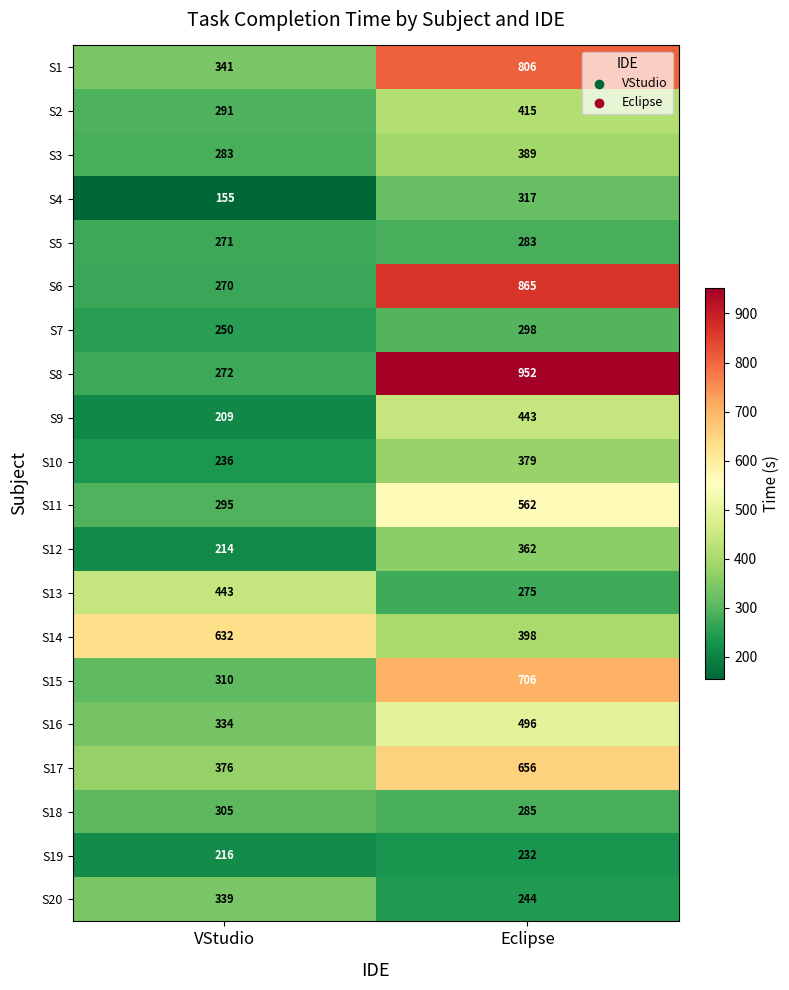

What is the minimum value shown in the chart?

155